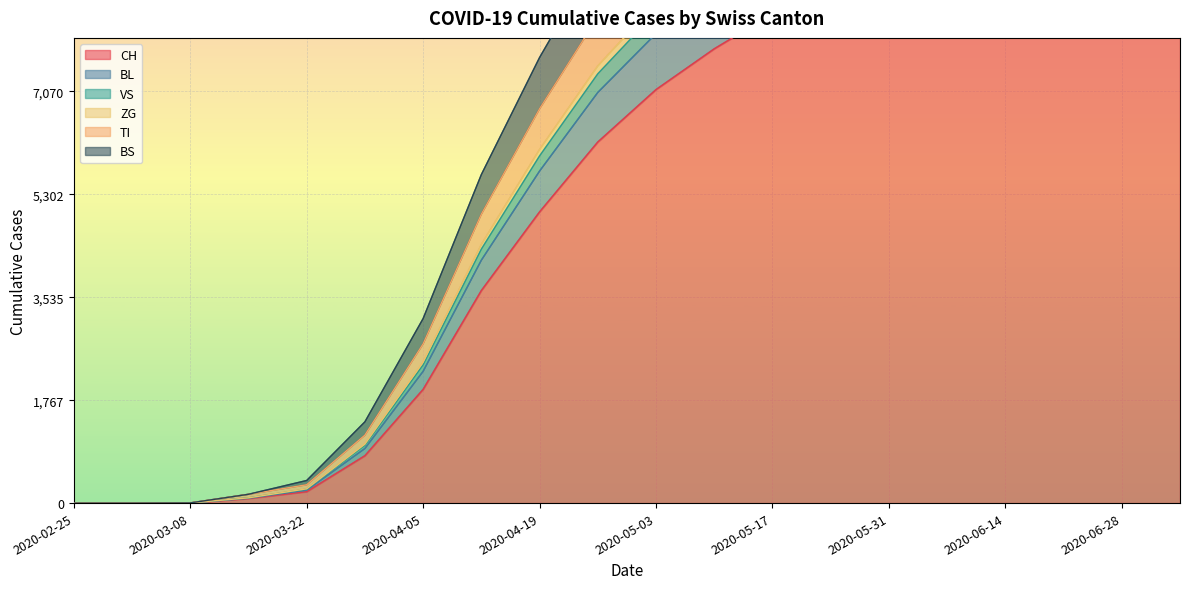

True or false: BS and BL intersect in this chart.

False